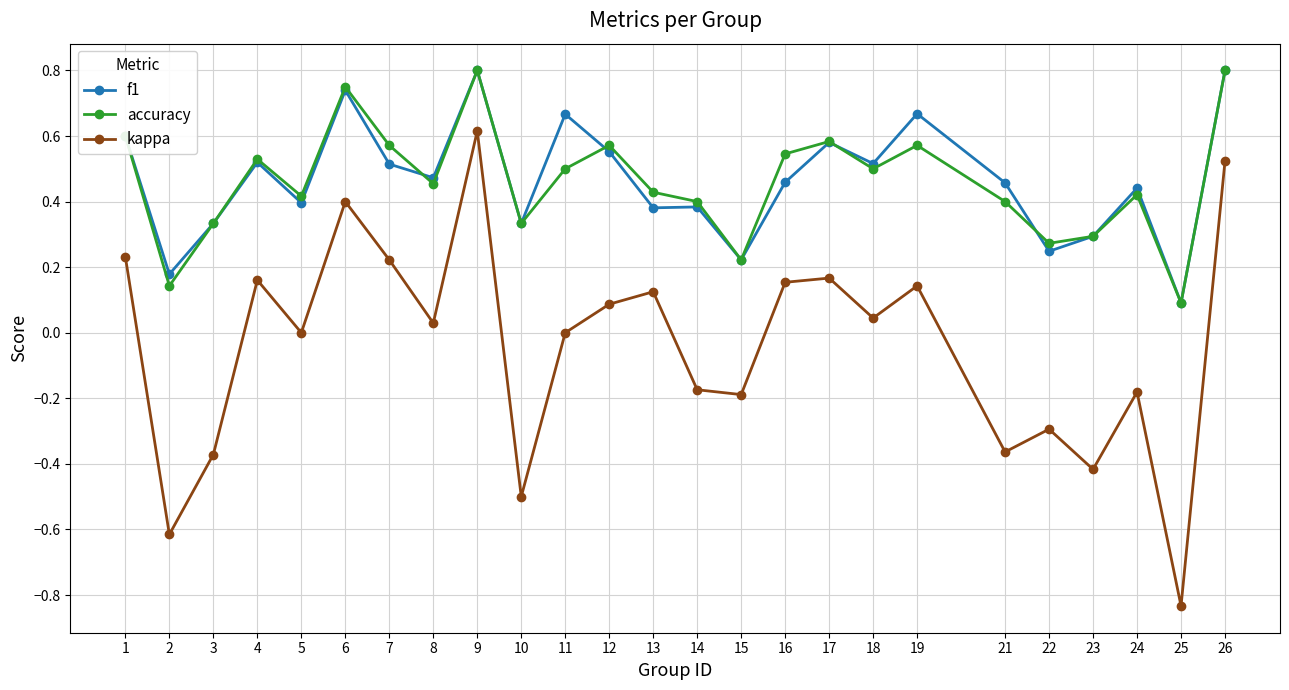

Is it true that f1 equals 0.6 at 17?

True